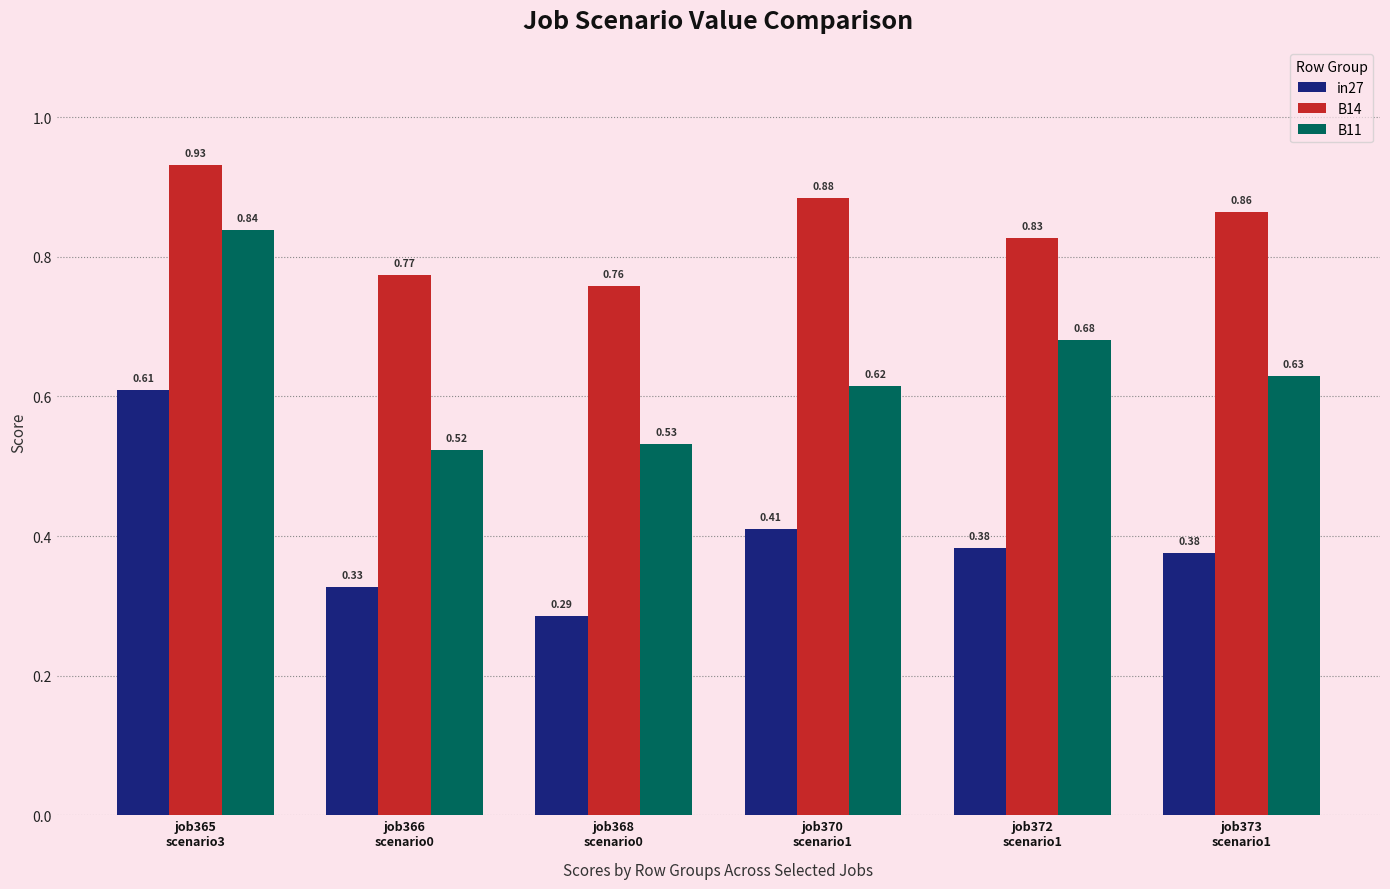

How many bars are there in total?

18